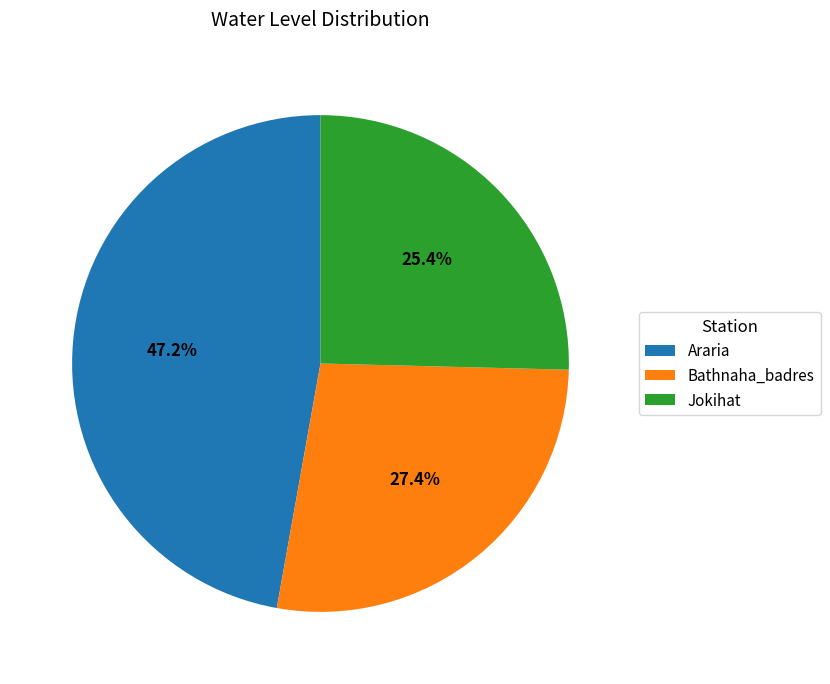

The Bathnaha_badres slice represents 27% of the pie. True or false?

True